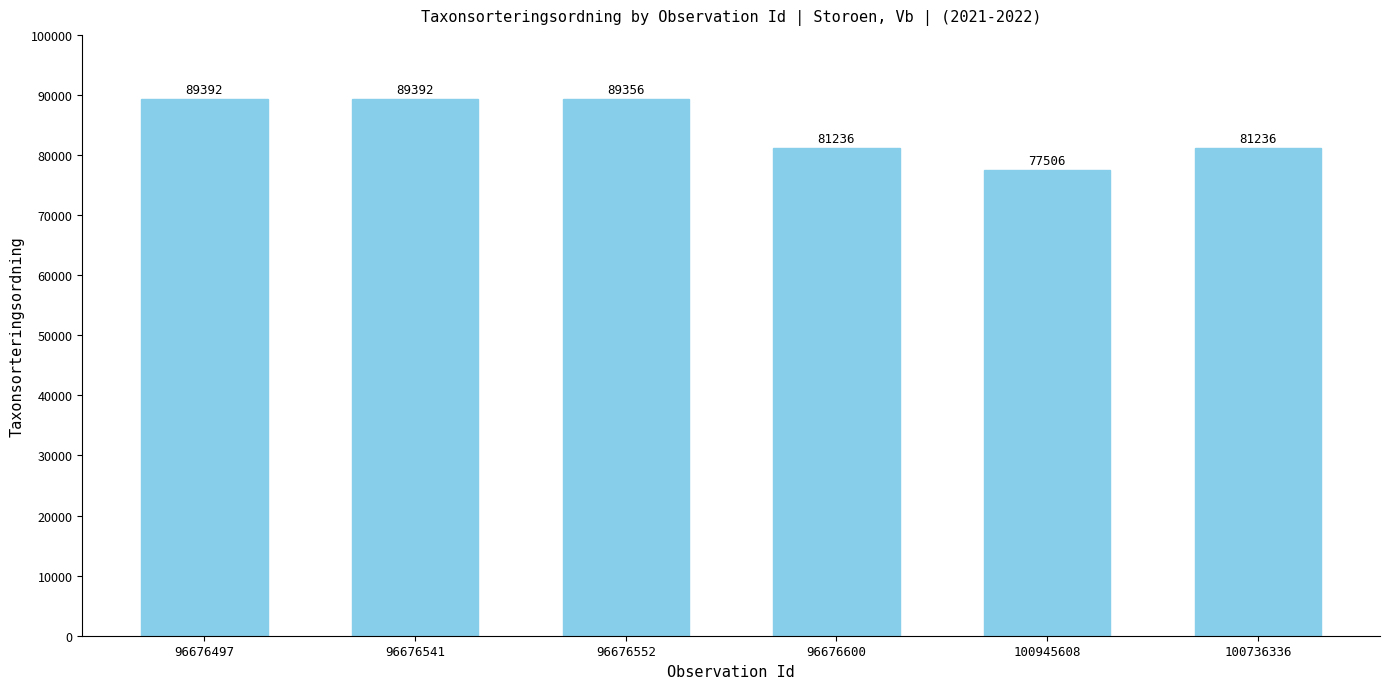

Approximately how many times larger is the value at 100945608 compared to 96676552?

0.9